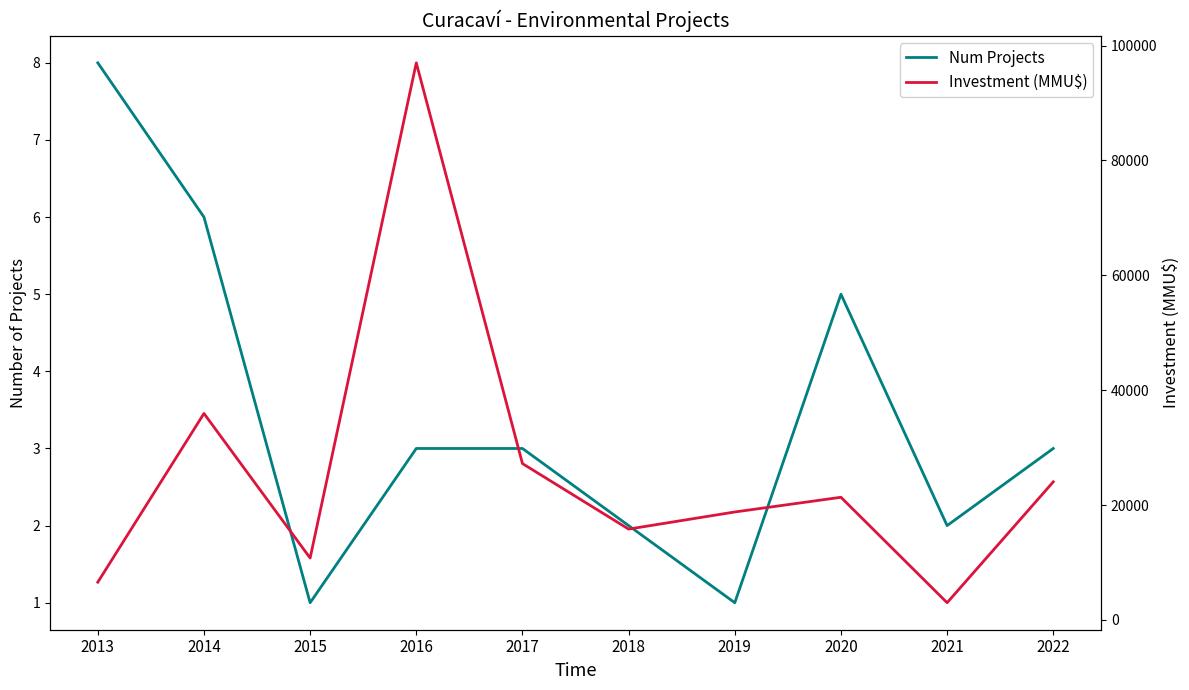

The value of Investment (MMU$) at 2018 is 24953. True or false?

False